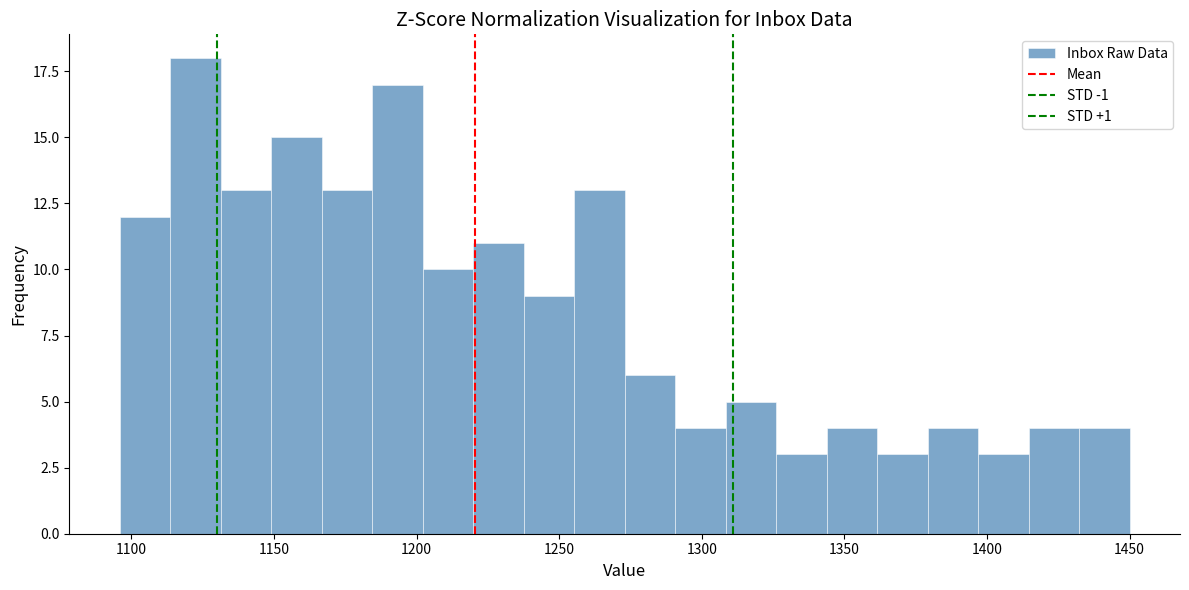

Read against the x-axis, roughly where is the centre of the tallest bar?

1125